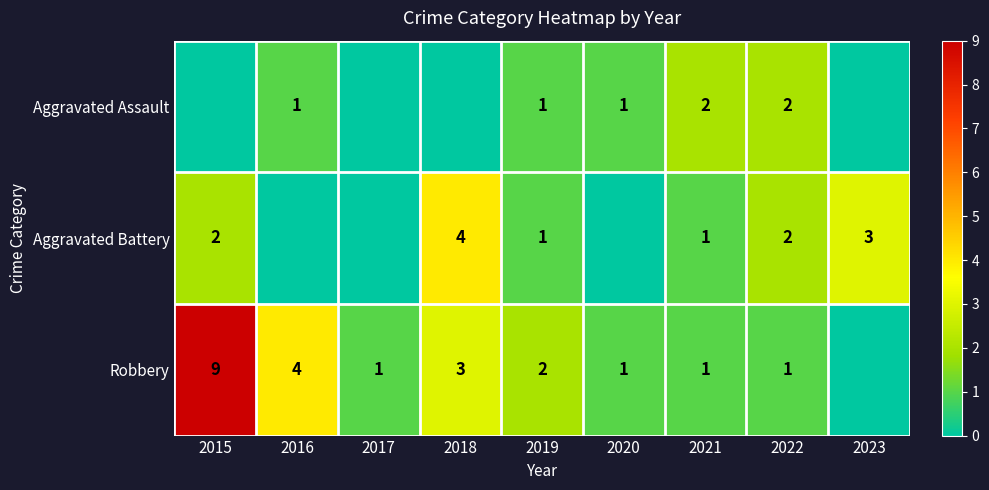

What is the difference between the Aggravated Battery values at 2018 and 2021?

3